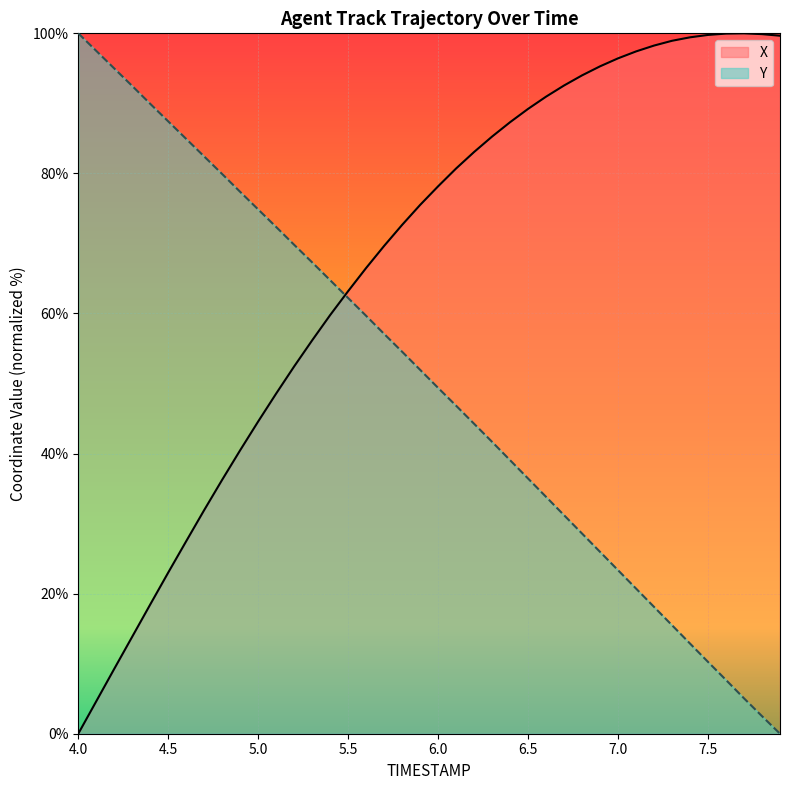

After their last crossing, which series has the higher values: Y or X?

X